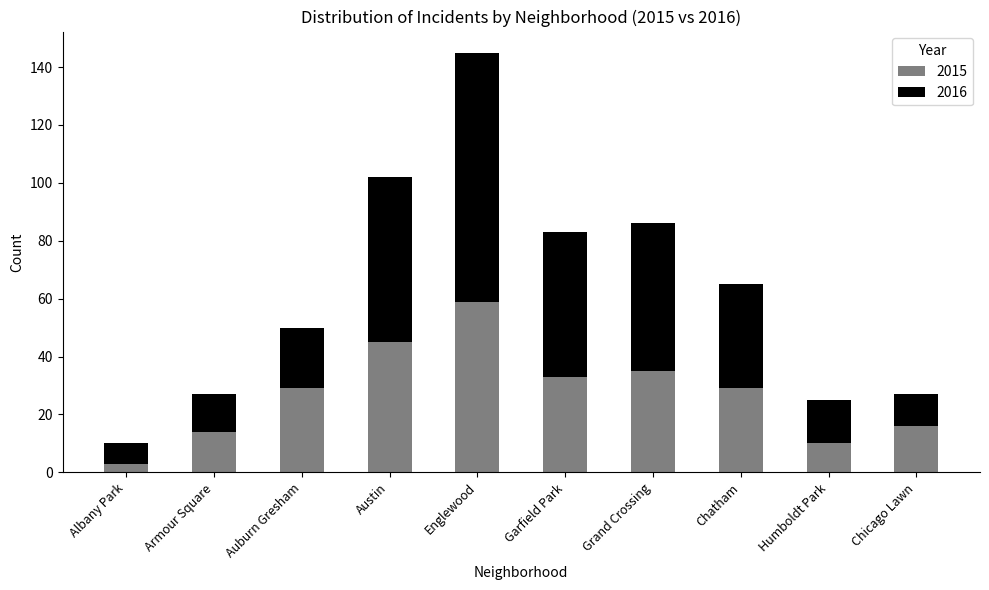

Which category has the lowest value in the 2015 series?

Albany Park